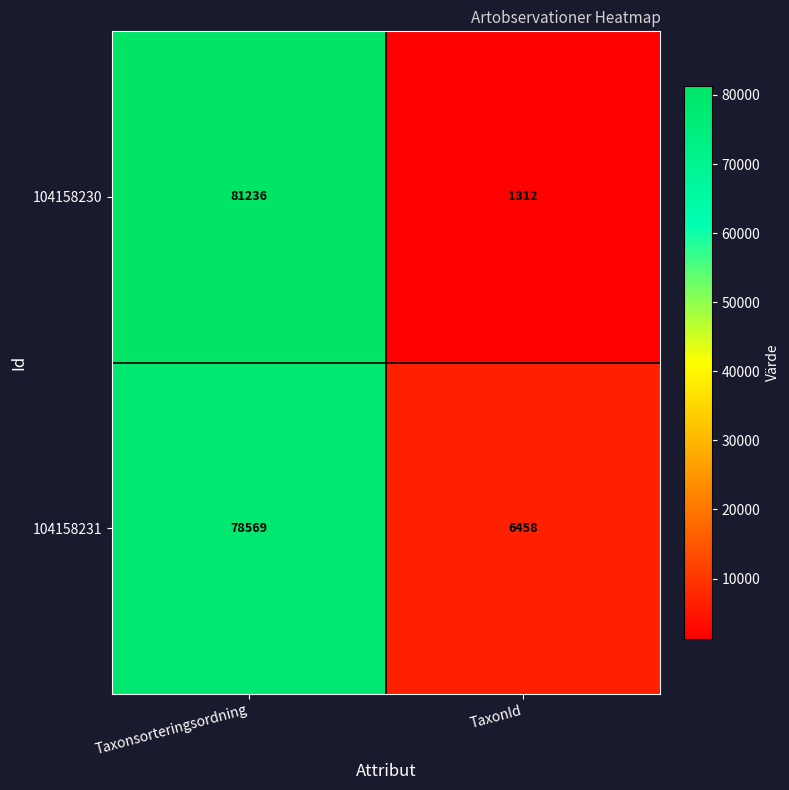

Which series has the widest spread of values?

104158230